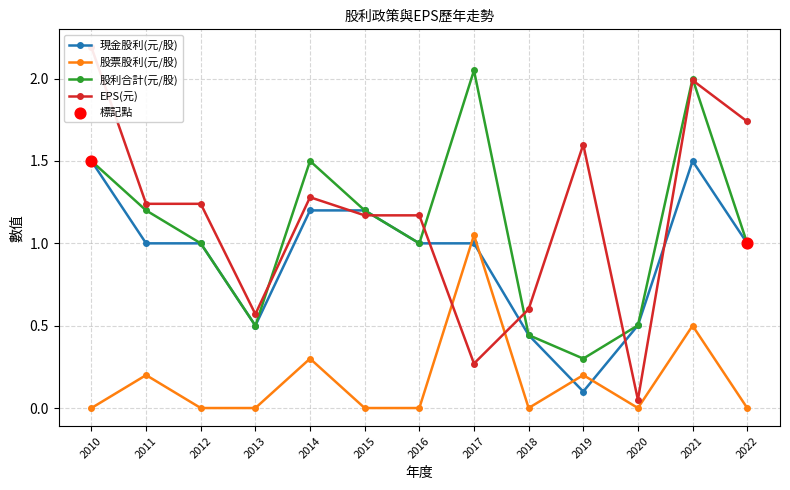

Is the value of 股票股利(元/股) at 2014 greater than the value of 股利合計(元/股) at 2019?

No